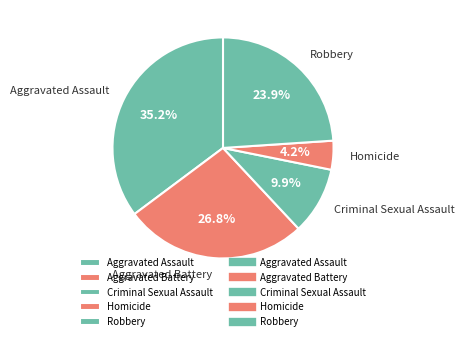

Is the sum of Homicide and Aggravated Assault greater than half?

No